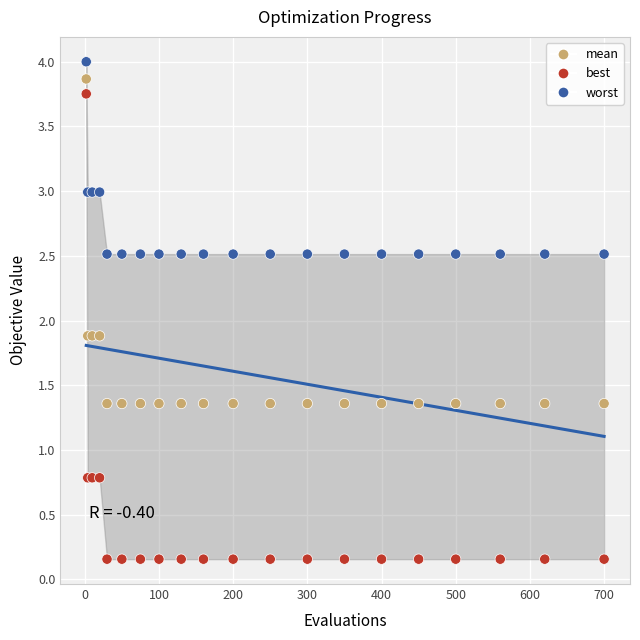

What are all the series names shown in the legend?

mean, best, worst